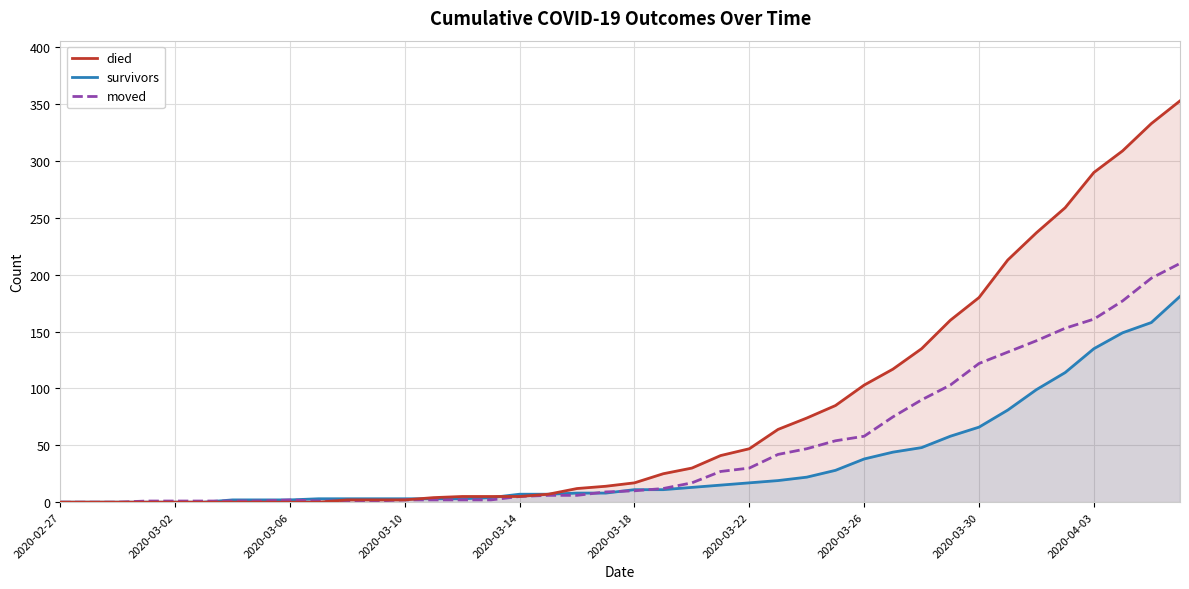

How many values in the moved series are below 10?

20